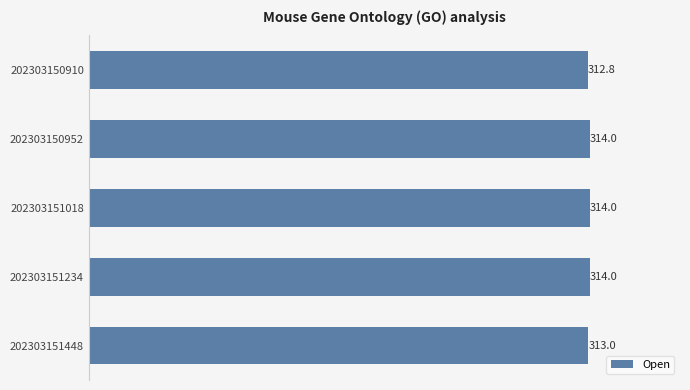

The chart shows a value of 484.2 at 202303150952. True or false?

False